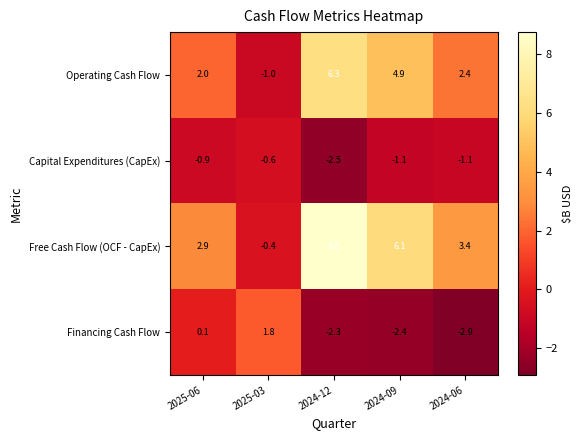

What is the approximate value of Free Cash Flow (OCF - CapEx) at 2025-06?

2.9